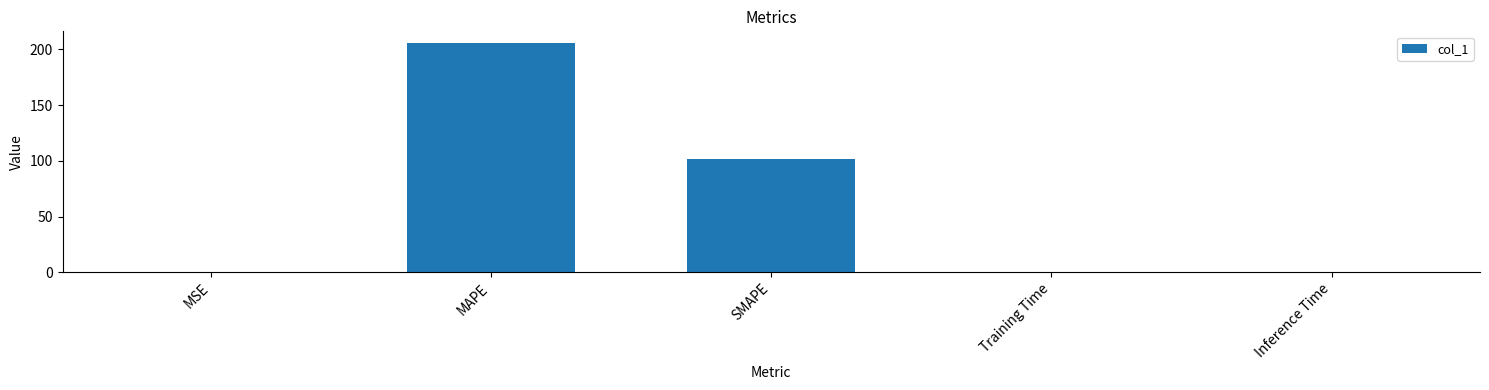

What is the maximum value shown in the chart?

206.0